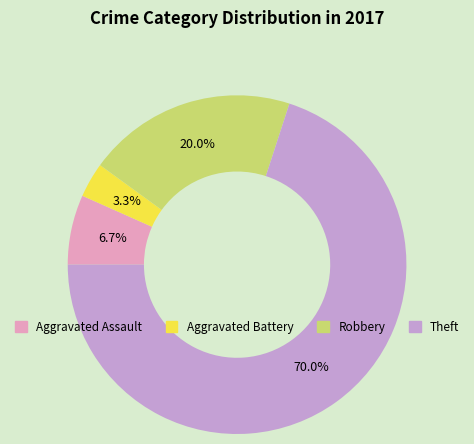

To the nearest percent, what is the difference between the largest and smallest slice percentages?

67%